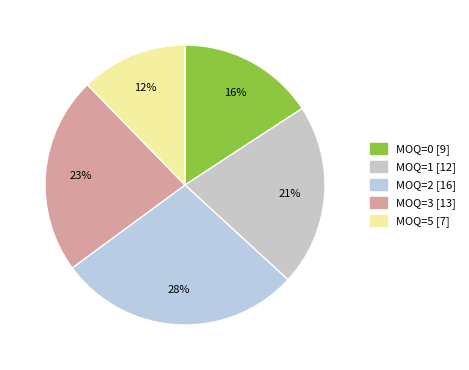

What percentage do MOQ=2 and MOQ=5 together represent?

40.4%